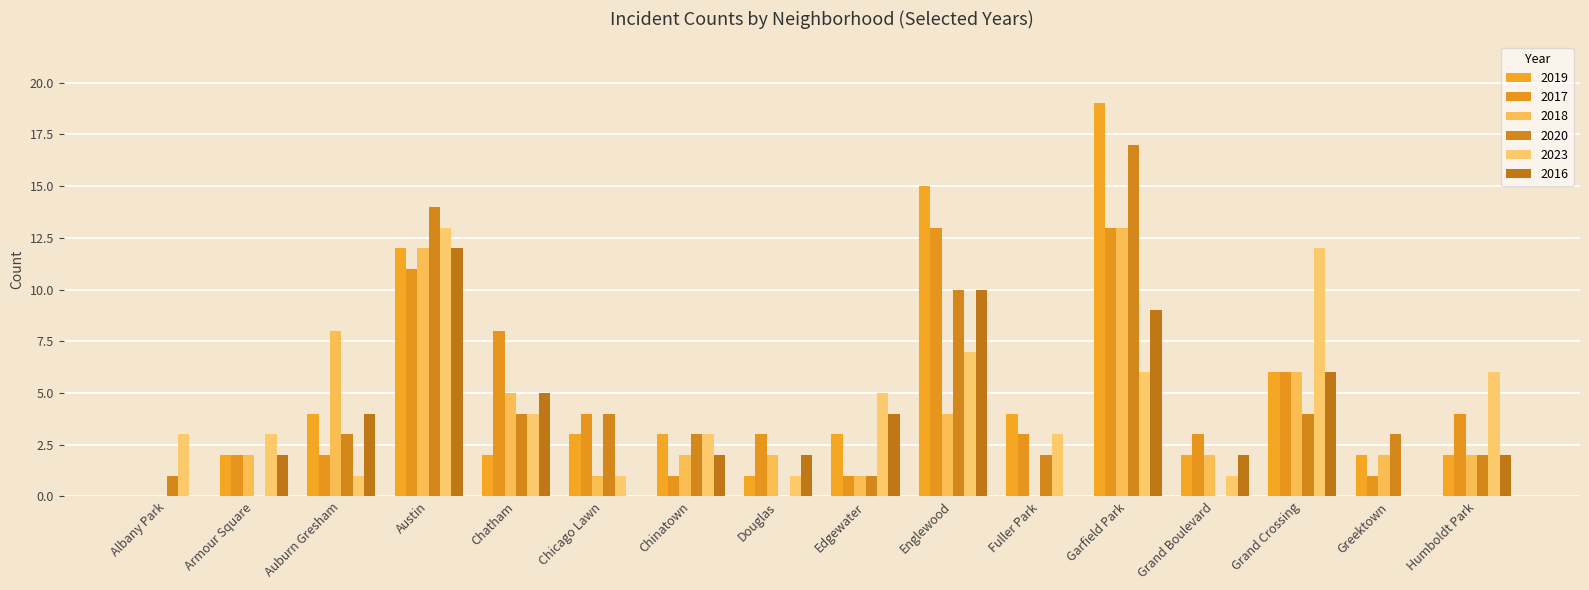

Are the bars grouped side by side (vs. stacked)?

Yes